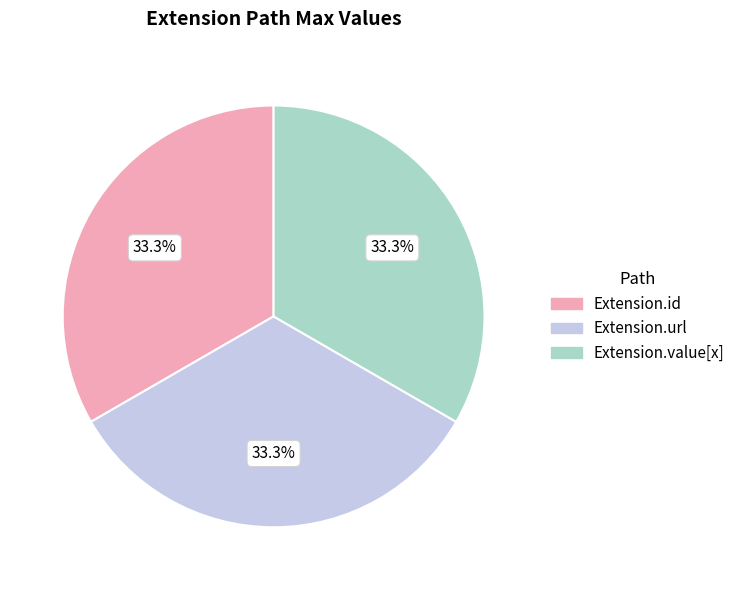

Does any single category account for the majority?

No